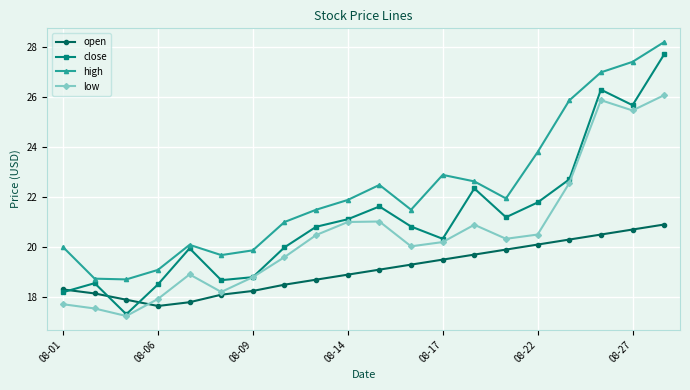

What is the lowest value of the close series?

17.3